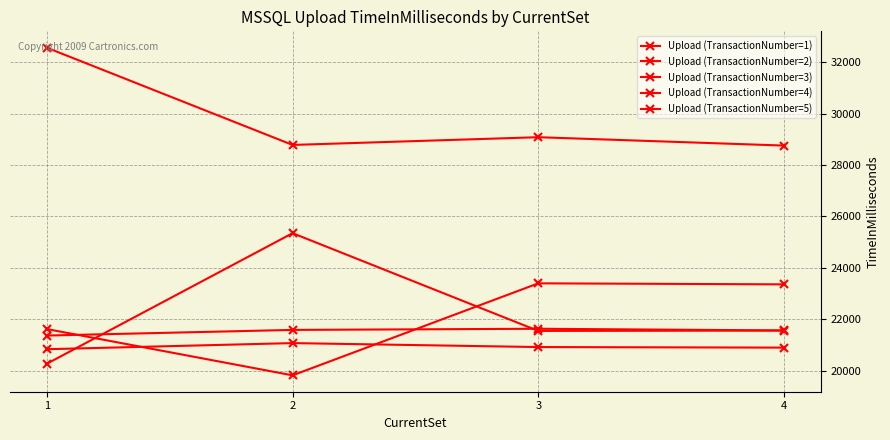

Reading left to right, transcribe all the data shown in this chart.

Upload (TransactionNumber=1): 32565	28781	29082	28756
Upload (TransactionNumber=2): 20831	21069	20915	20893
Upload (TransactionNumber=3): 21363	21582	21627	21561
Upload (TransactionNumber=4): 21615	19814	23395	23355
Upload (TransactionNumber=5): 20266	25347	21543	21556